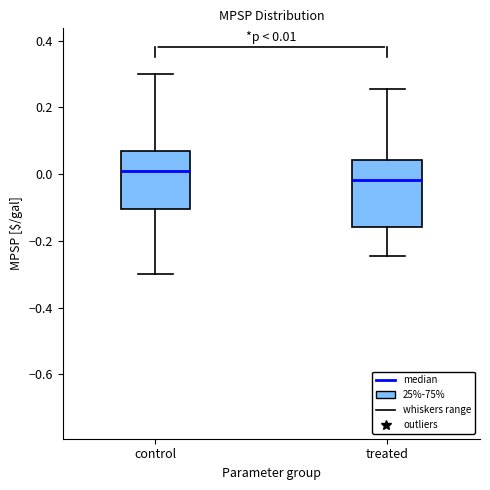

Which box has the highest median line?

control